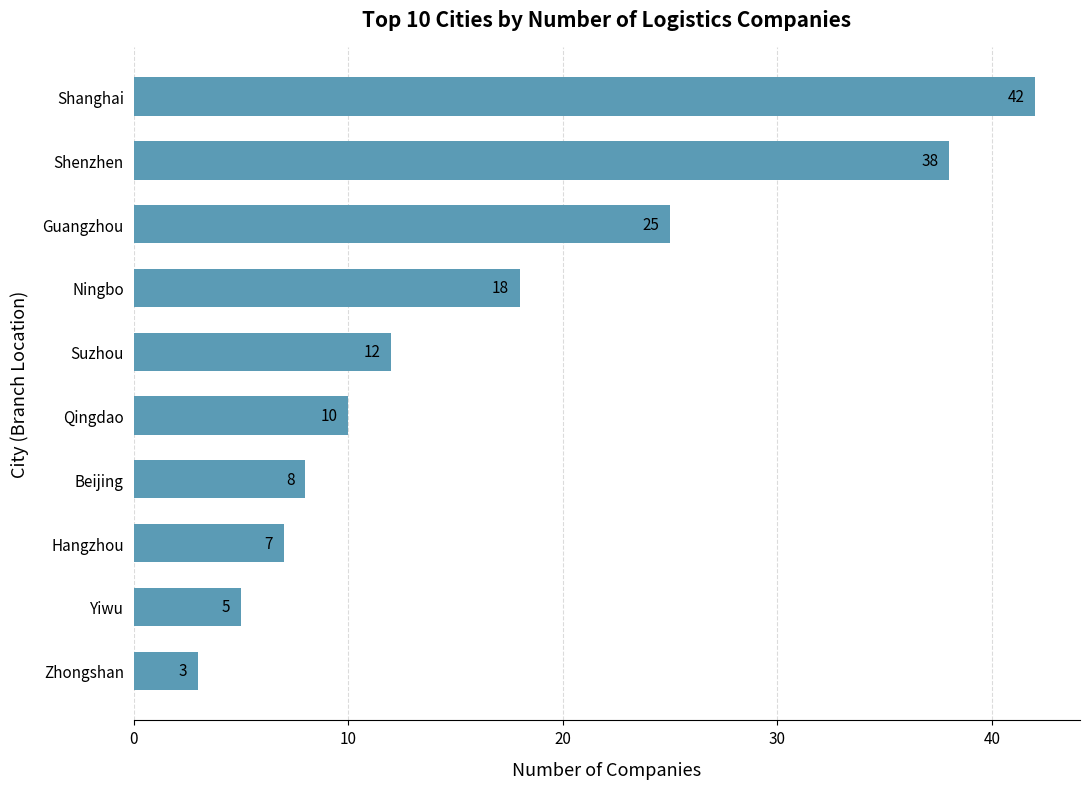

What is the difference between the maximum and minimum values?

39